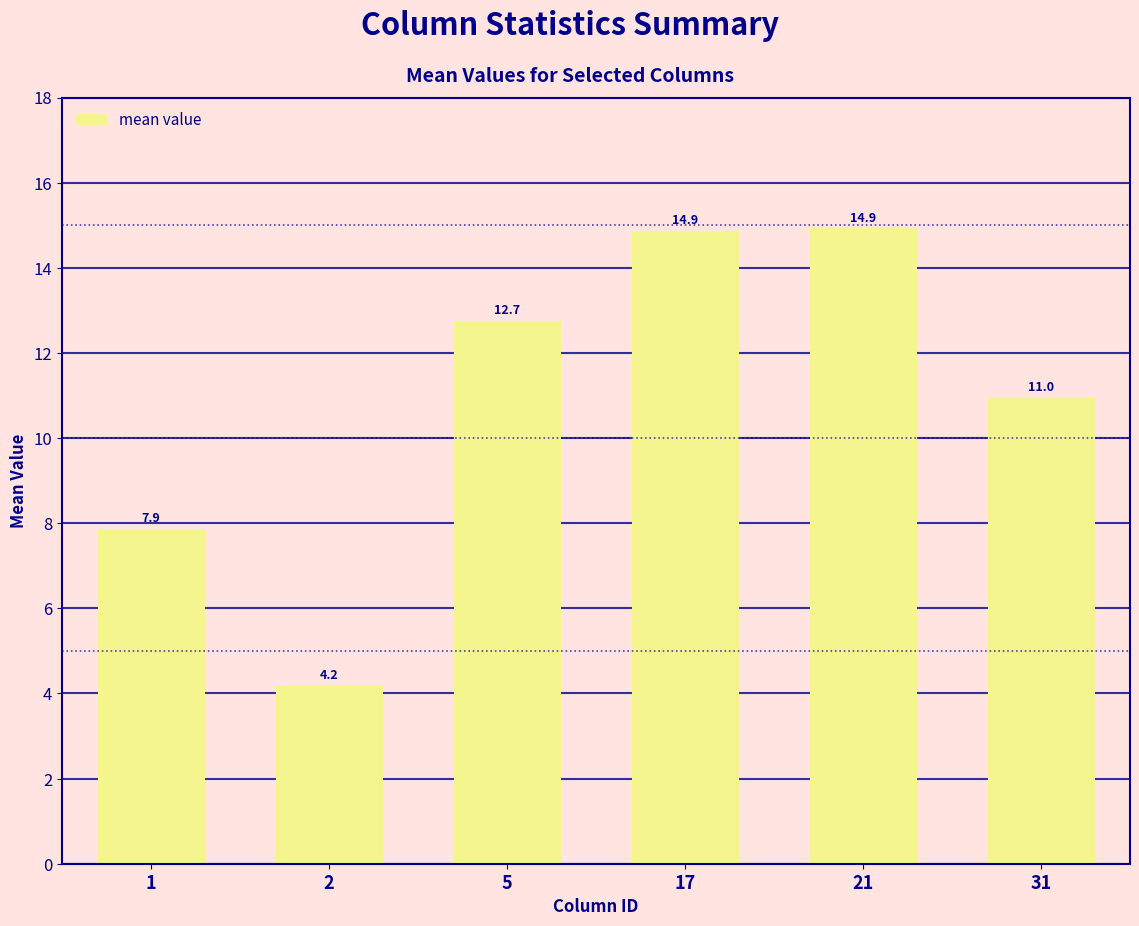

What value does the data have at 1?

7.9